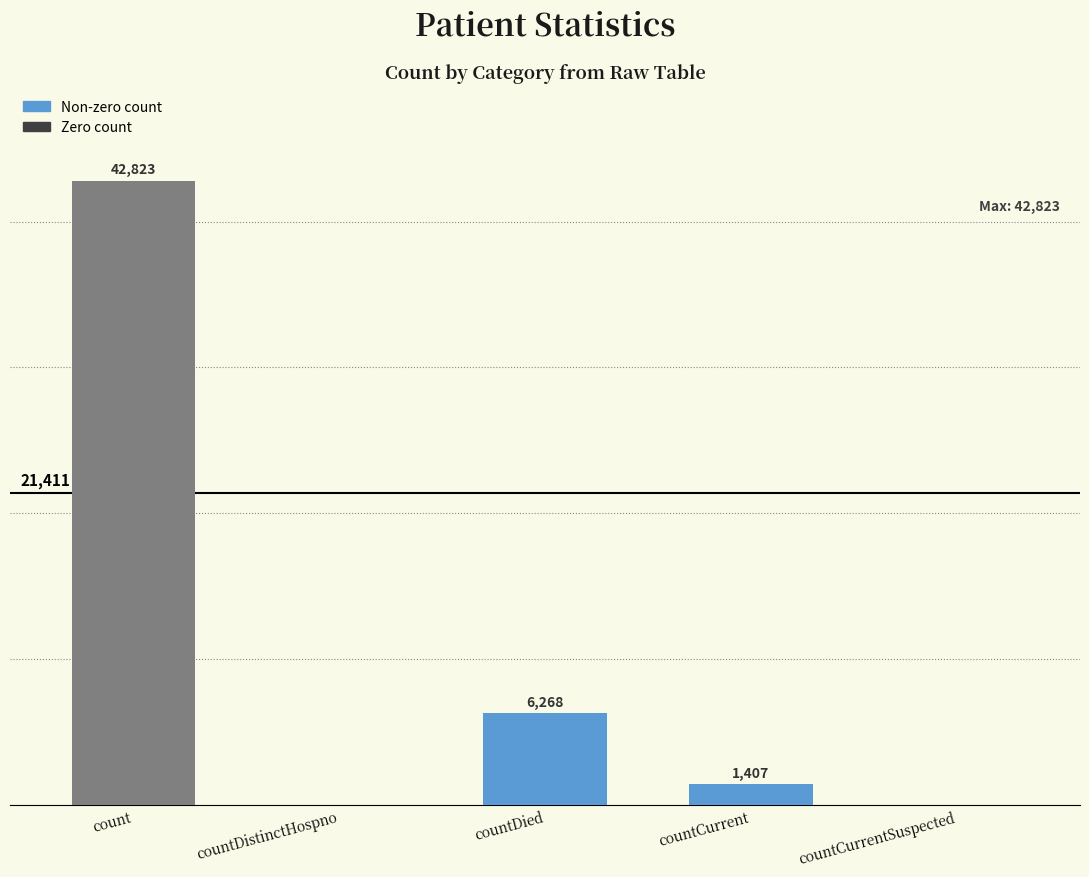

Does the chart contain stacked bars?

No